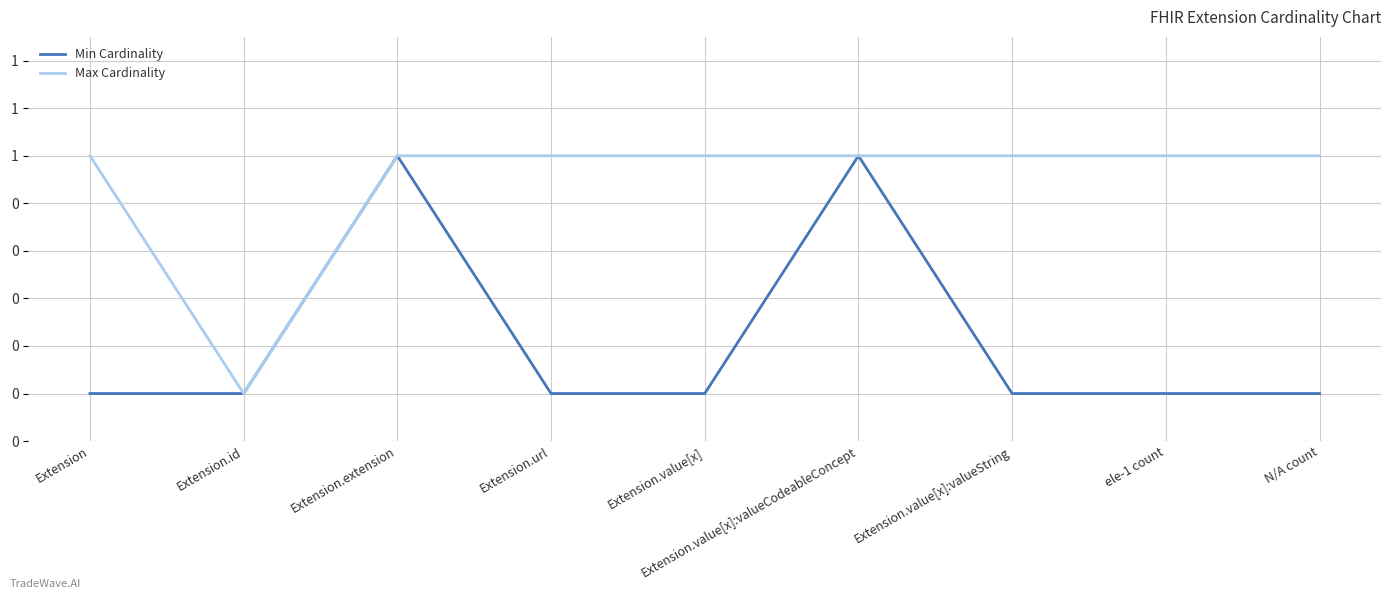

True or false: Min Cardinality has a value of 0 at Extension.value[x].

True